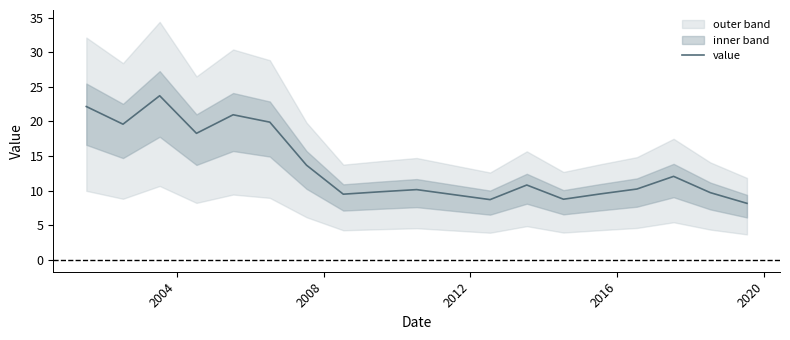

What is the average value?

13.6